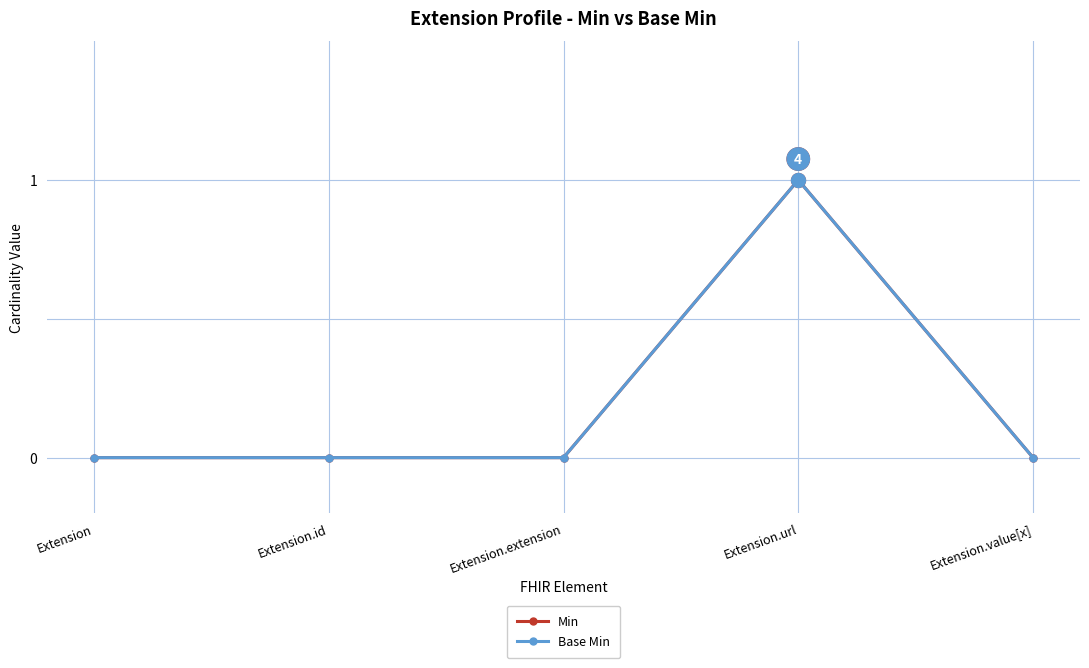

What is the difference between the maximum and minimum values in the Min series?

1